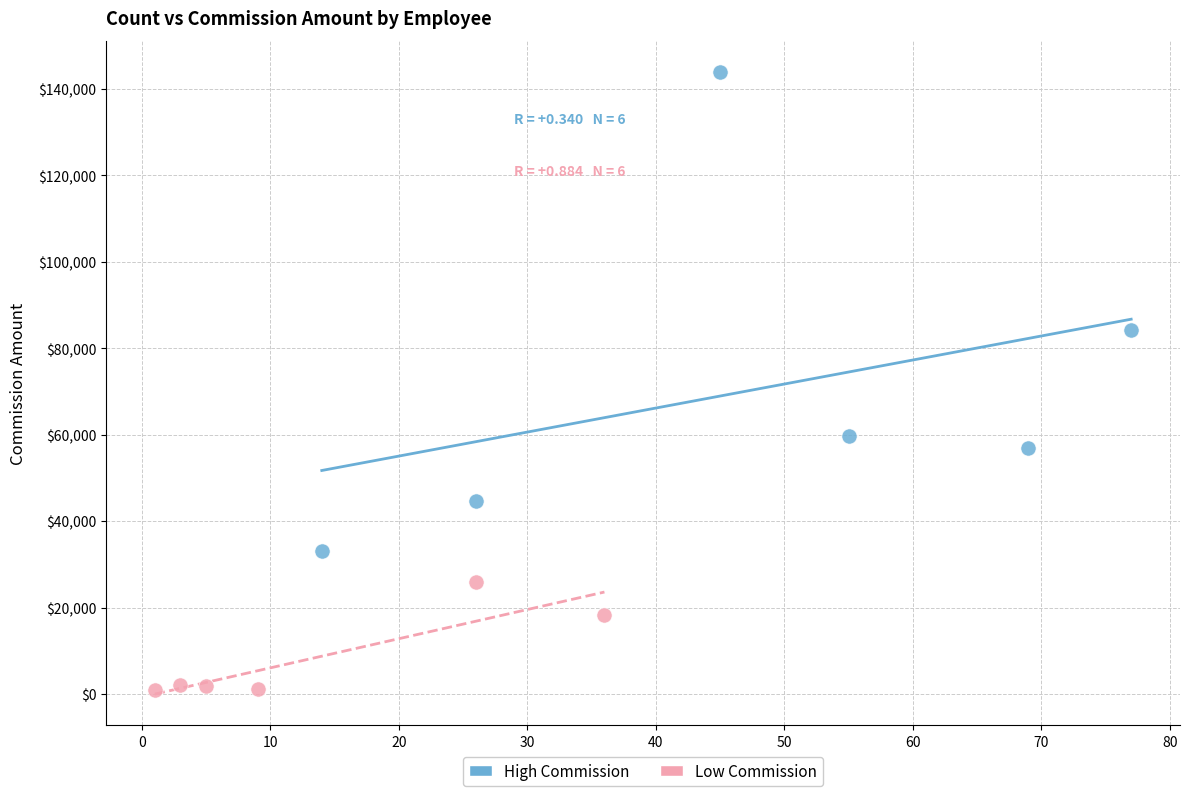

Which series has the largest Y range (max minus min)?

High Commission